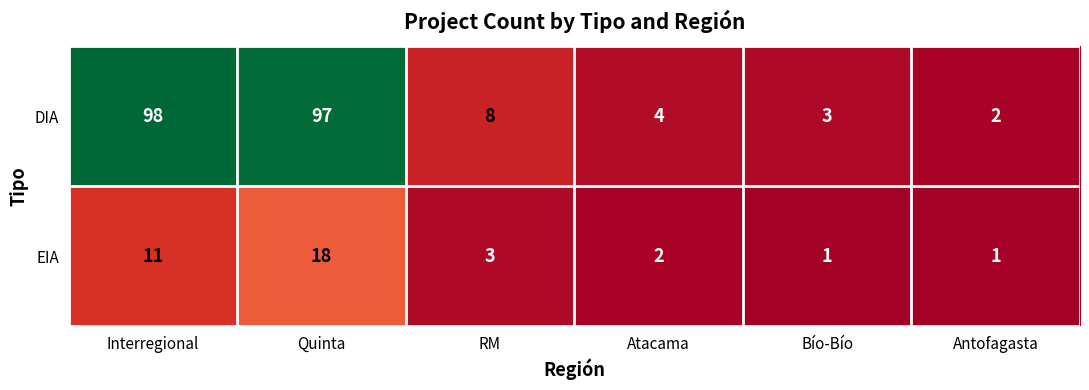

Where is DIA nearest to the value 50?

RM